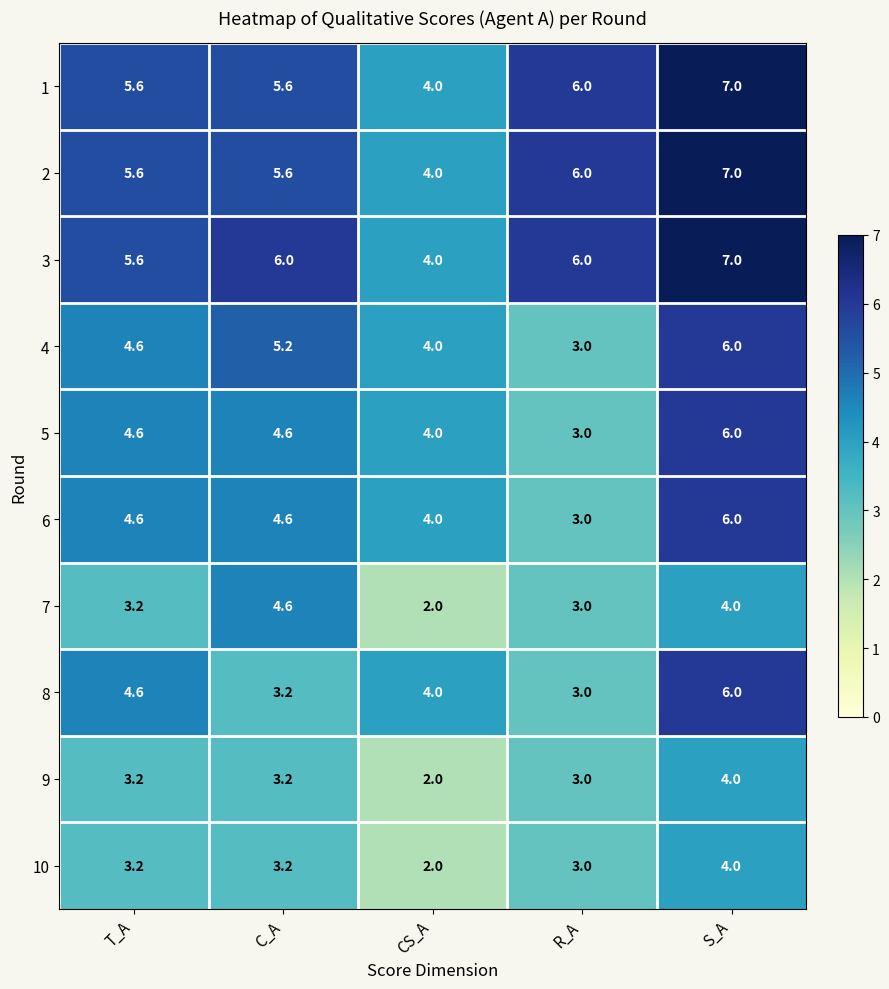

True or false: 4 has a value of 2.1 at R_A.

False